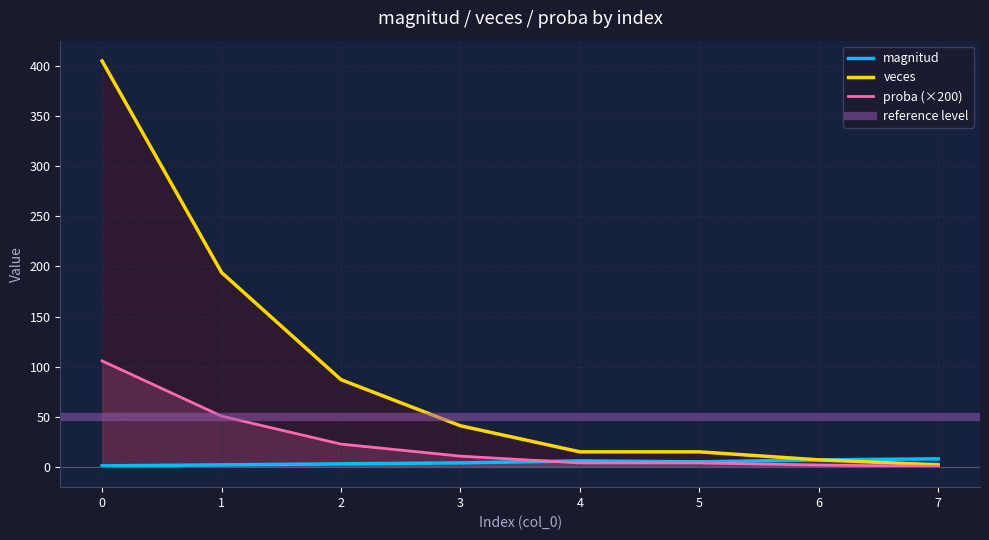

The value of magnitud at 6 is 12.4. True or false?

False